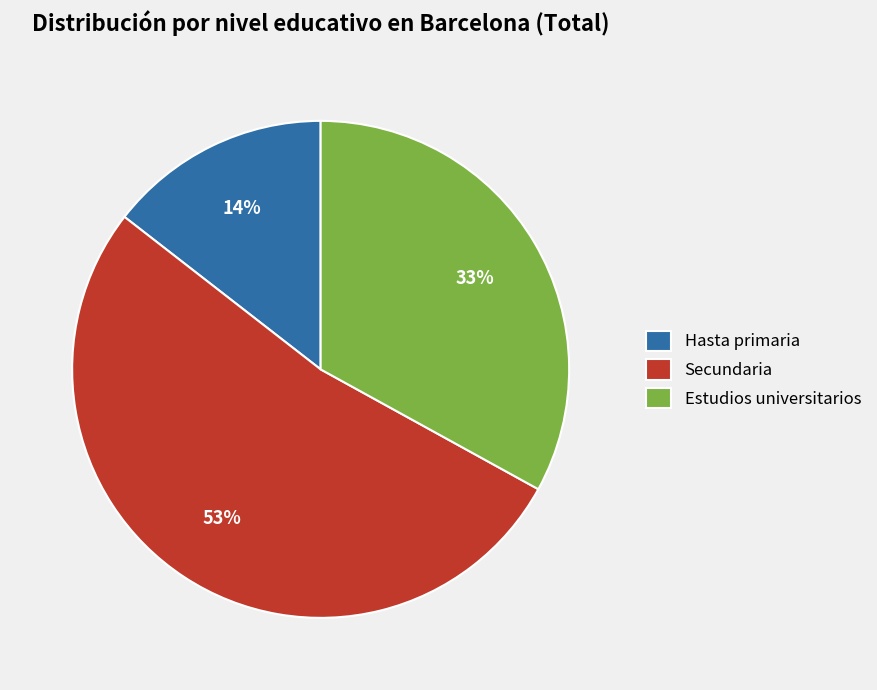

How many slices are in this pie chart?

3